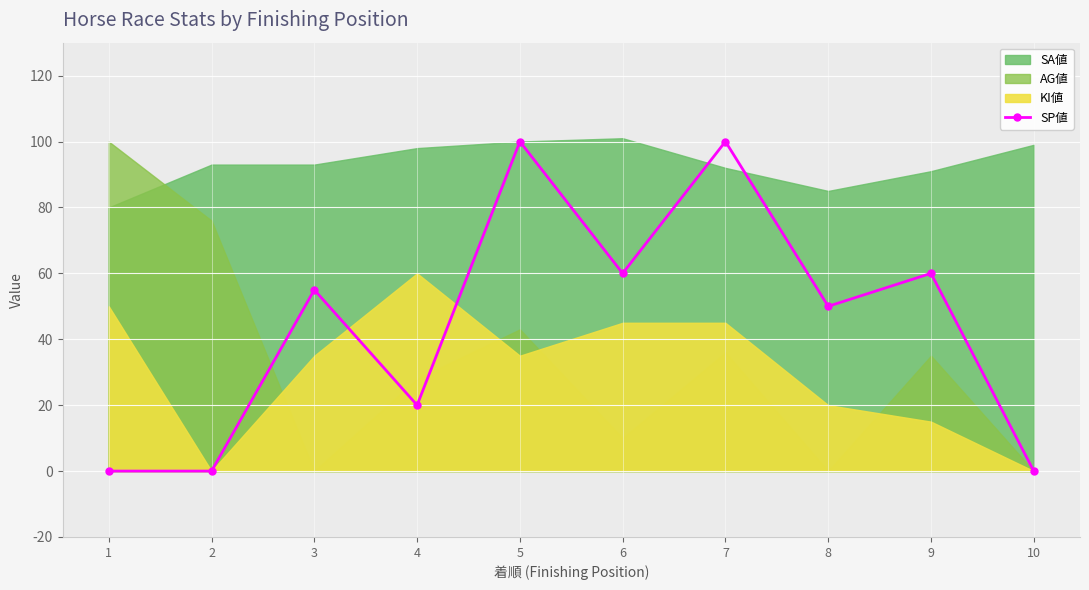

What is the value of the SP値 point at the 8th from the left?

50